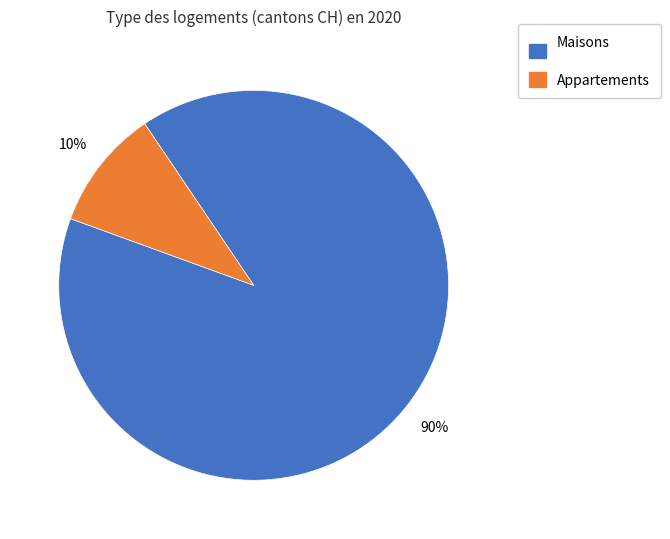

To the nearest percent, what is the average slice percentage?

50%